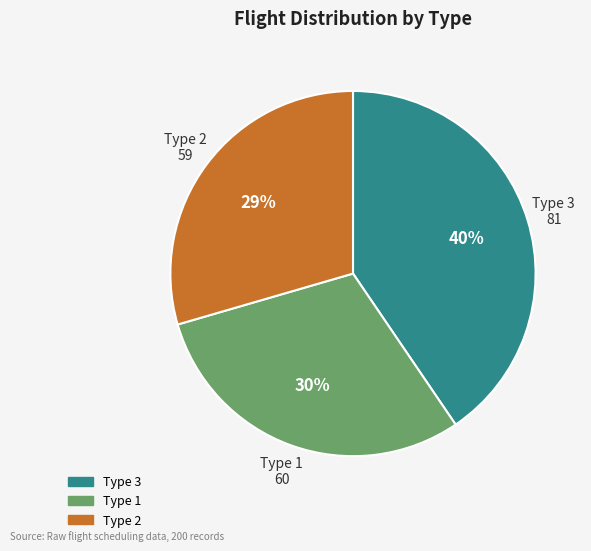

What percentage is the Type 1 slice, to the nearest percent?

30%